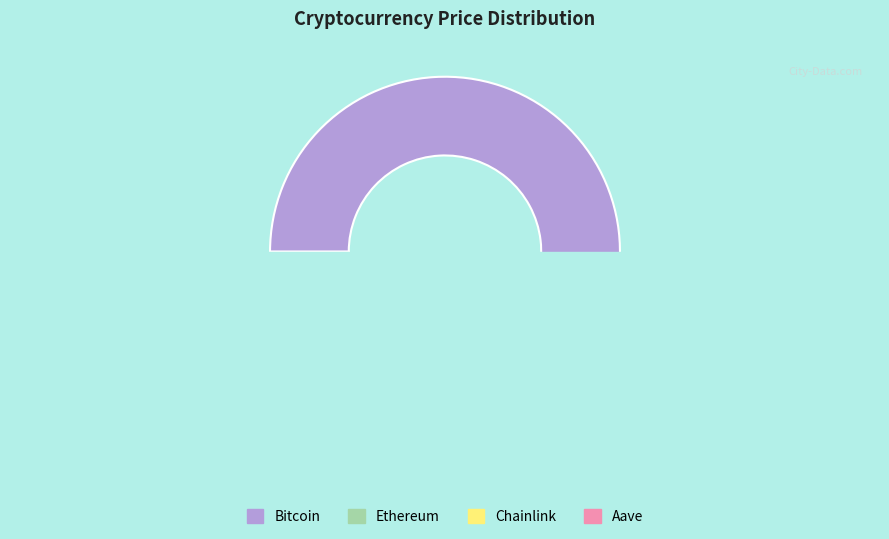

Is there any slice that represents more than half of the pie?

Yes